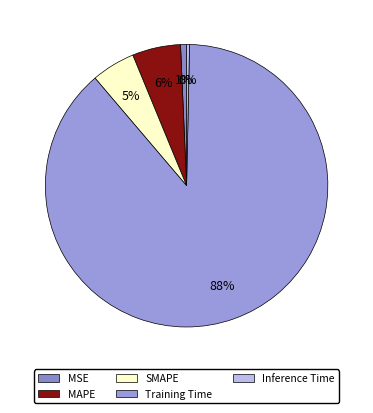

What percentage do SMAPE and Inference Time together represent?

5.3%